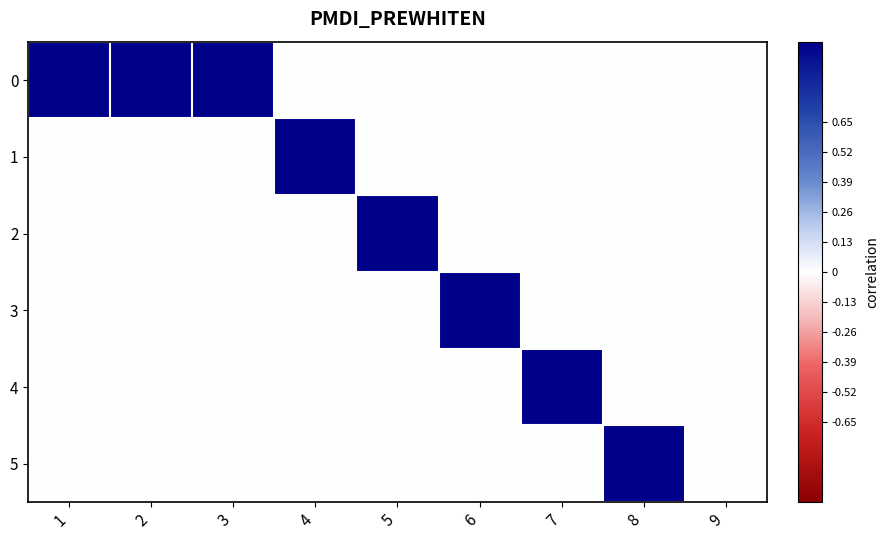

What is the total value across all series at 3?

1